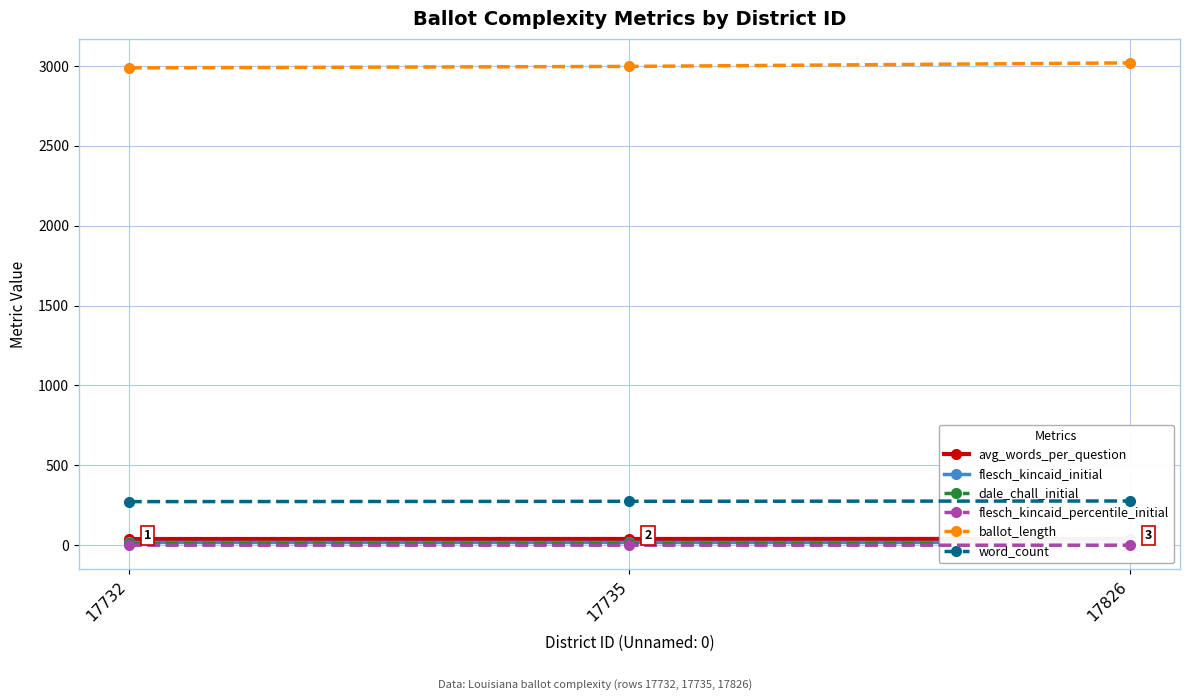

What is the sum of the ballot_length values at 17735 and 17732?

5985